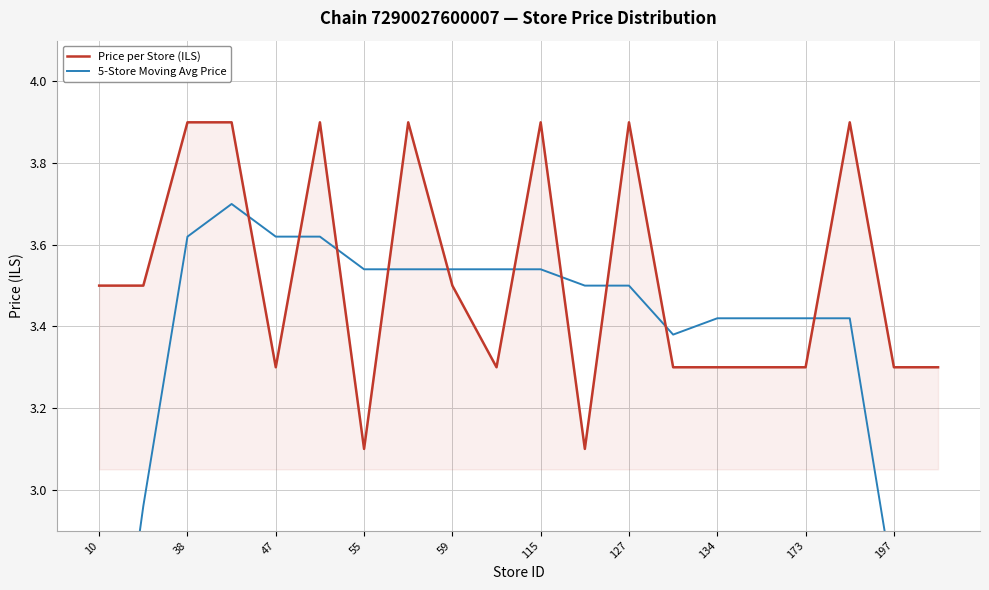

The value of Price per Store (ILS) at 10 is 3.5. True or false?

True